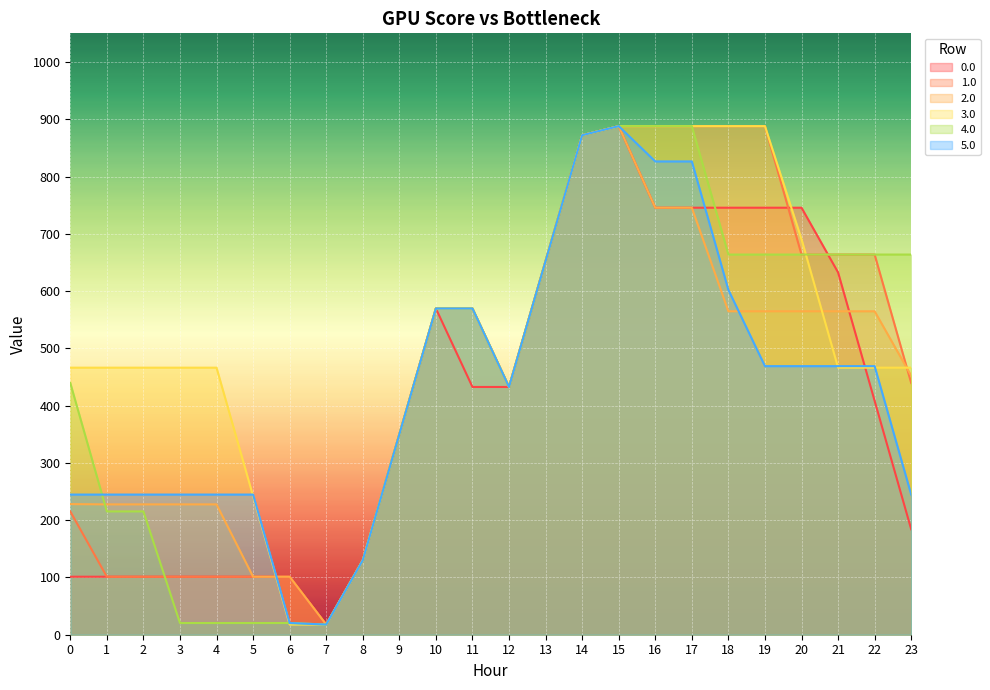

True or false: 0.0 has a value of 58.8 at 8.

False